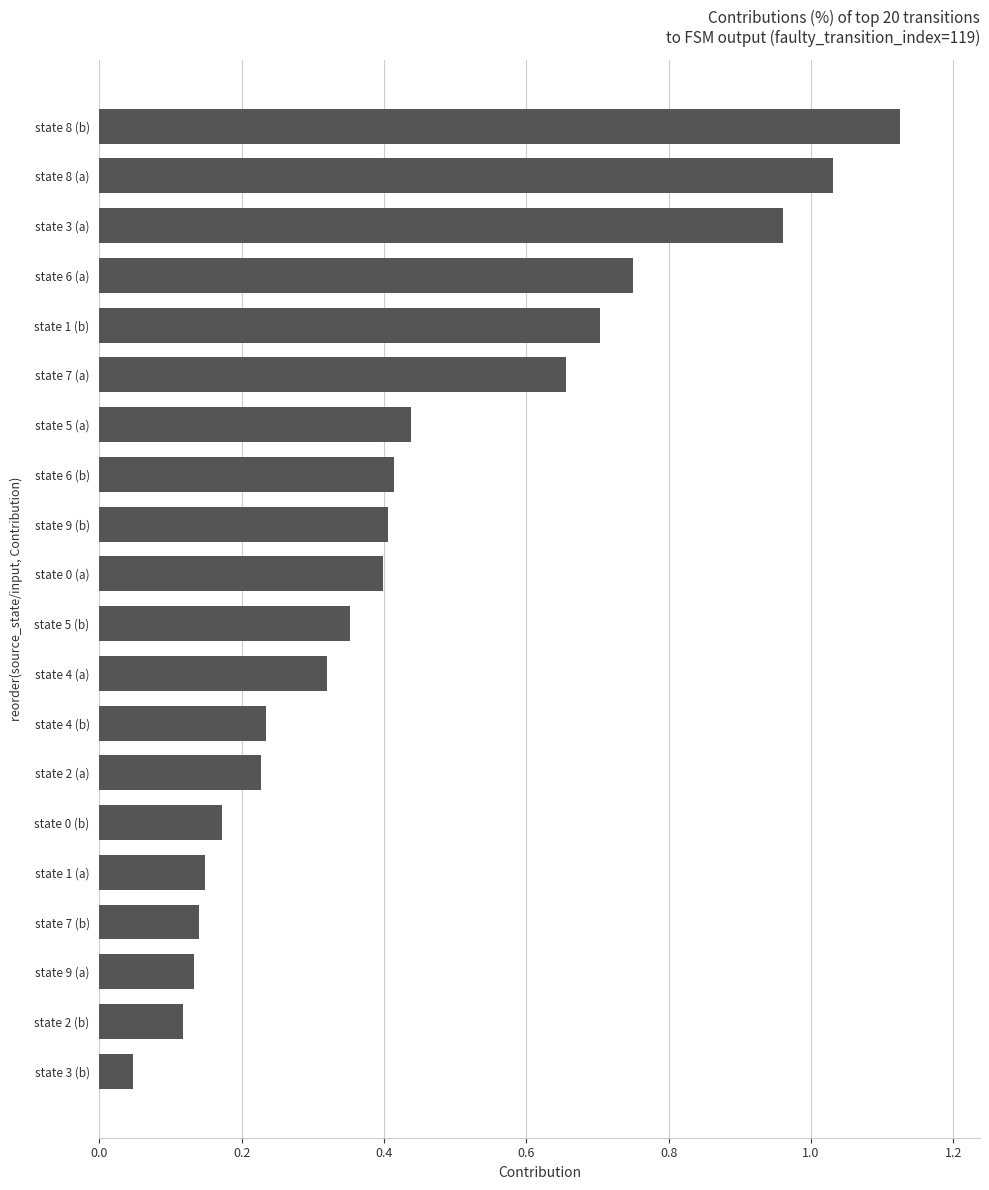

What is the sum of the values at state 8 (a) and state 5 (a)?

1.5